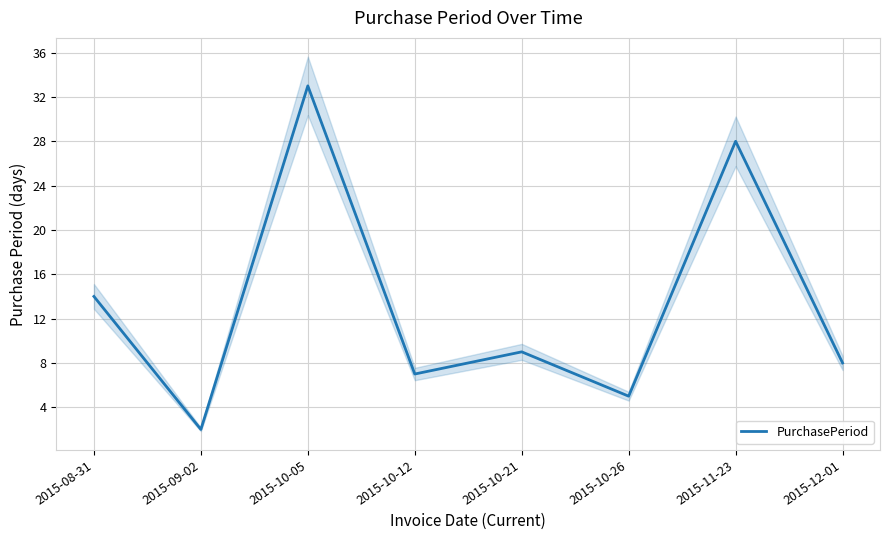

Where is the first local maximum?

2015-10-05